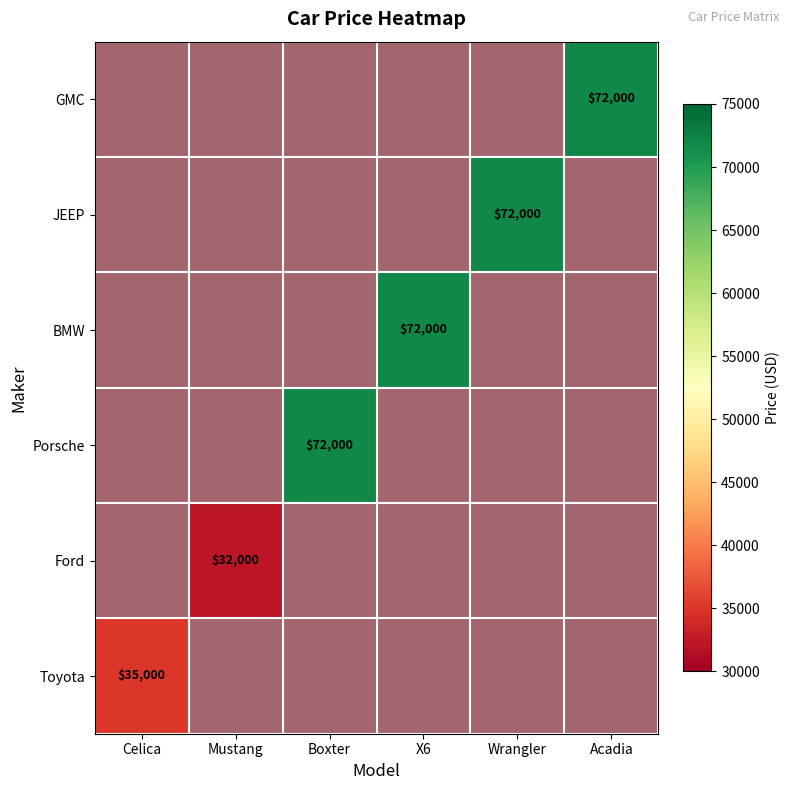

List the series in order of their overall mean, highest first.

Toyota, Ford, Porsche, BMW, JEEP, GMC